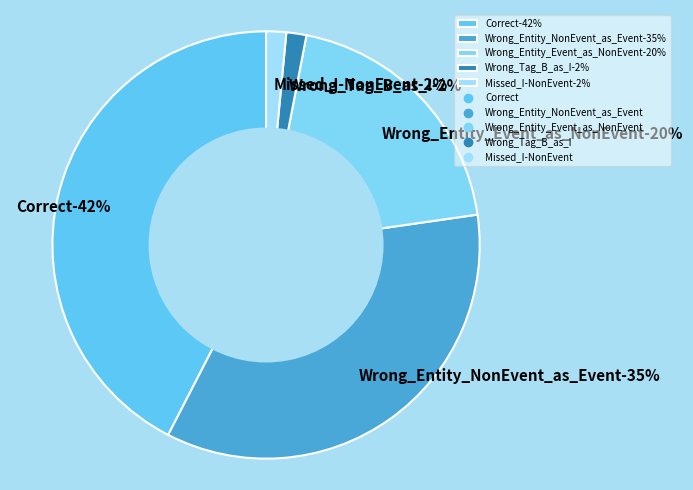

What percentage is the Wrong_Entity_Event_as_NonEvent slice, to the nearest percent?

20%